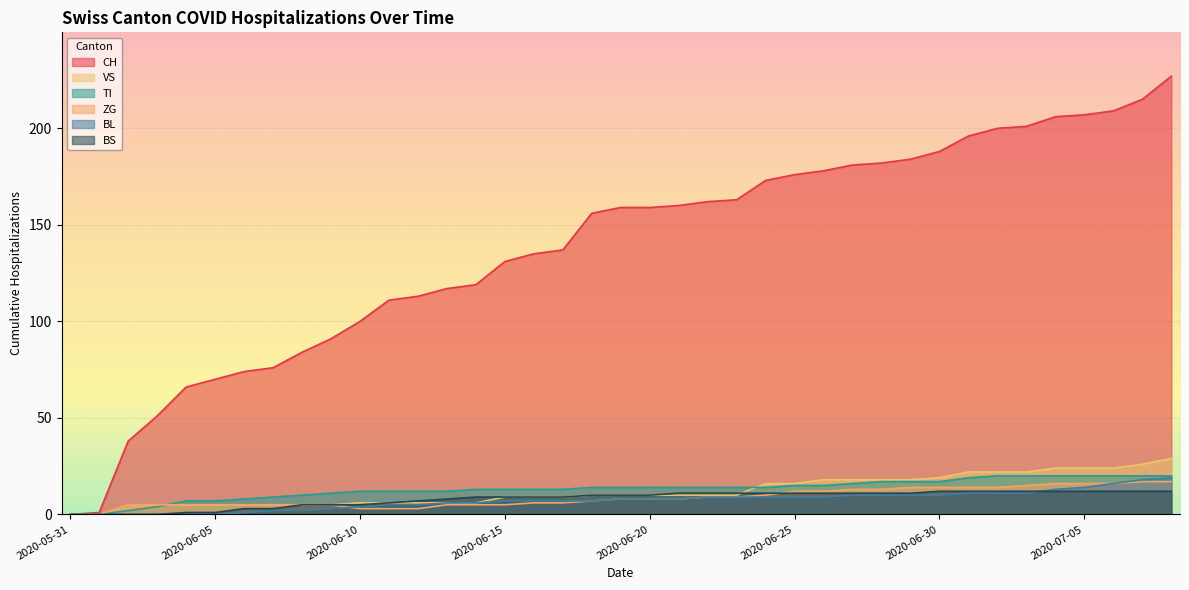

Which has a higher value, 2020-06-25 or 2020-05-31?

2020-06-25